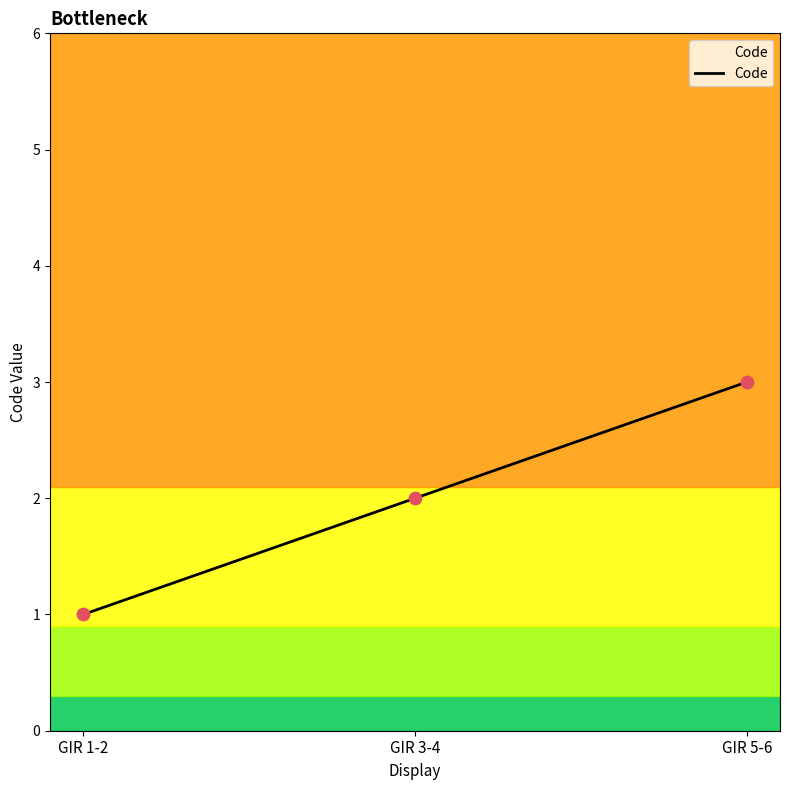

What is the change in value from GIR 1-2 to GIR 5-6?

+2